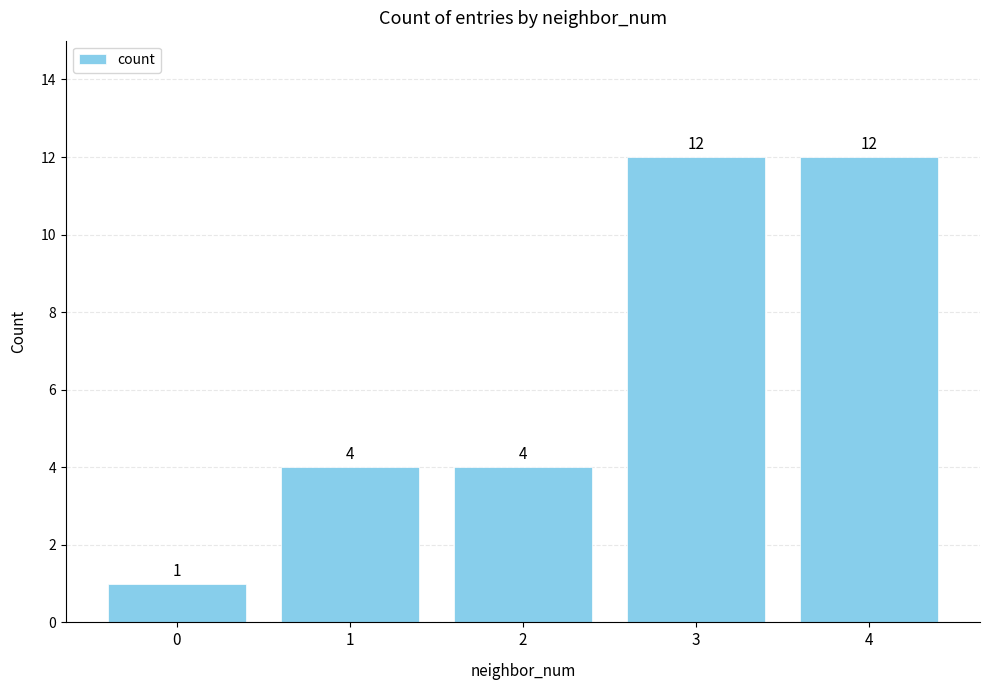

Reading left to right, list all the values displayed in this chart.

0=1	1=4	2=4	3=12	4=12